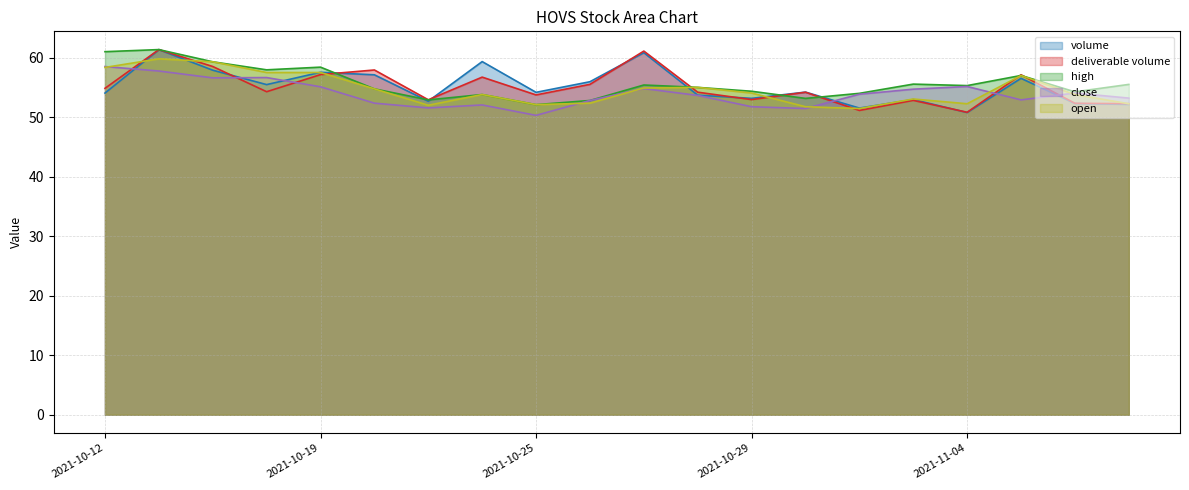

Which series changed the most between 2021-10-22 and 2021-10-27?

deliverable volume